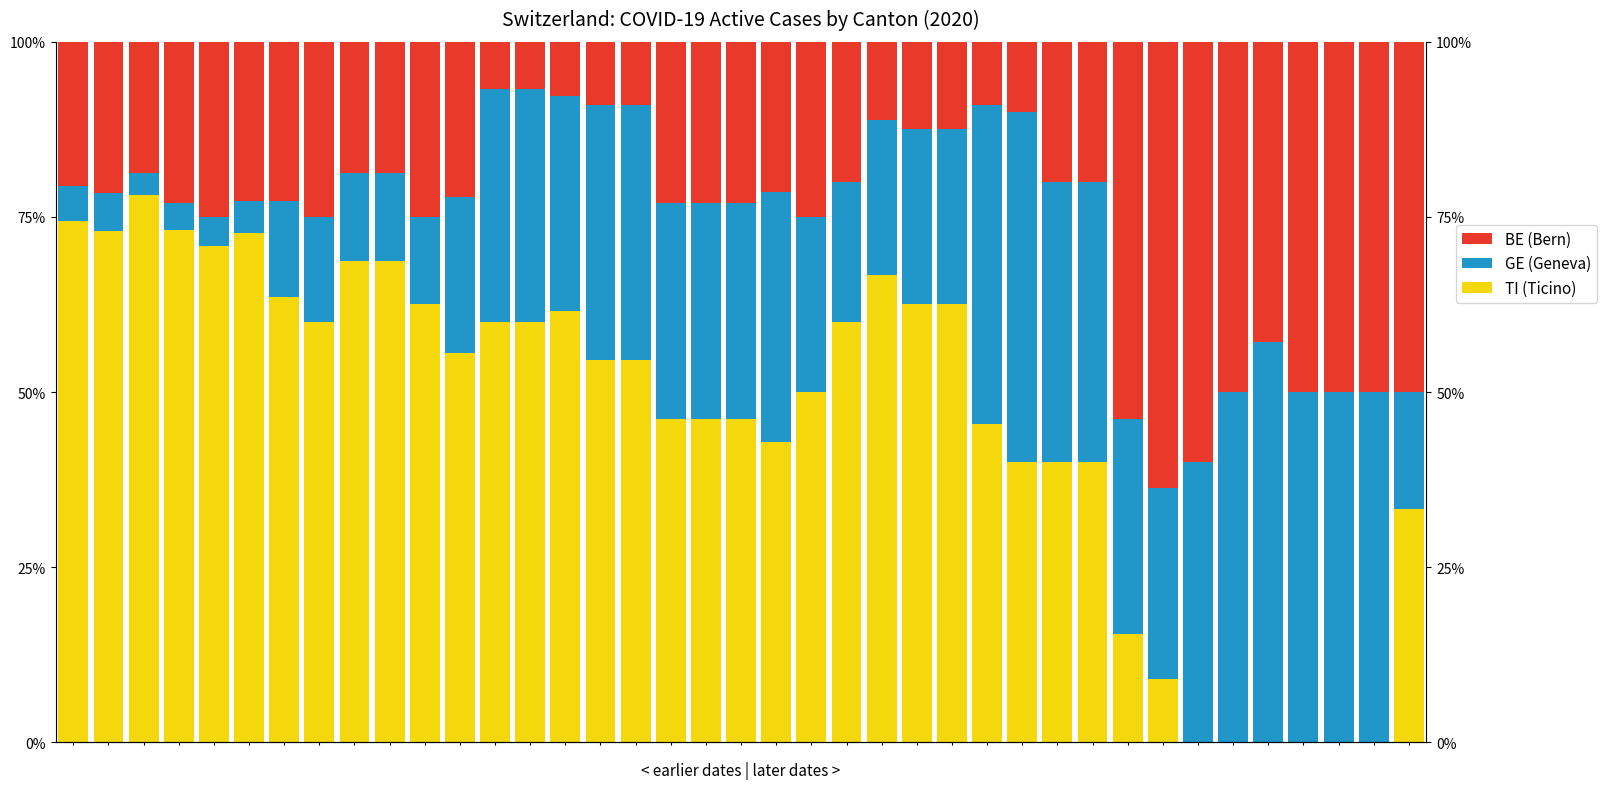

Is the value of GE (Geneva) at 6 greater than the value of TI (Ticino) at 9?

No